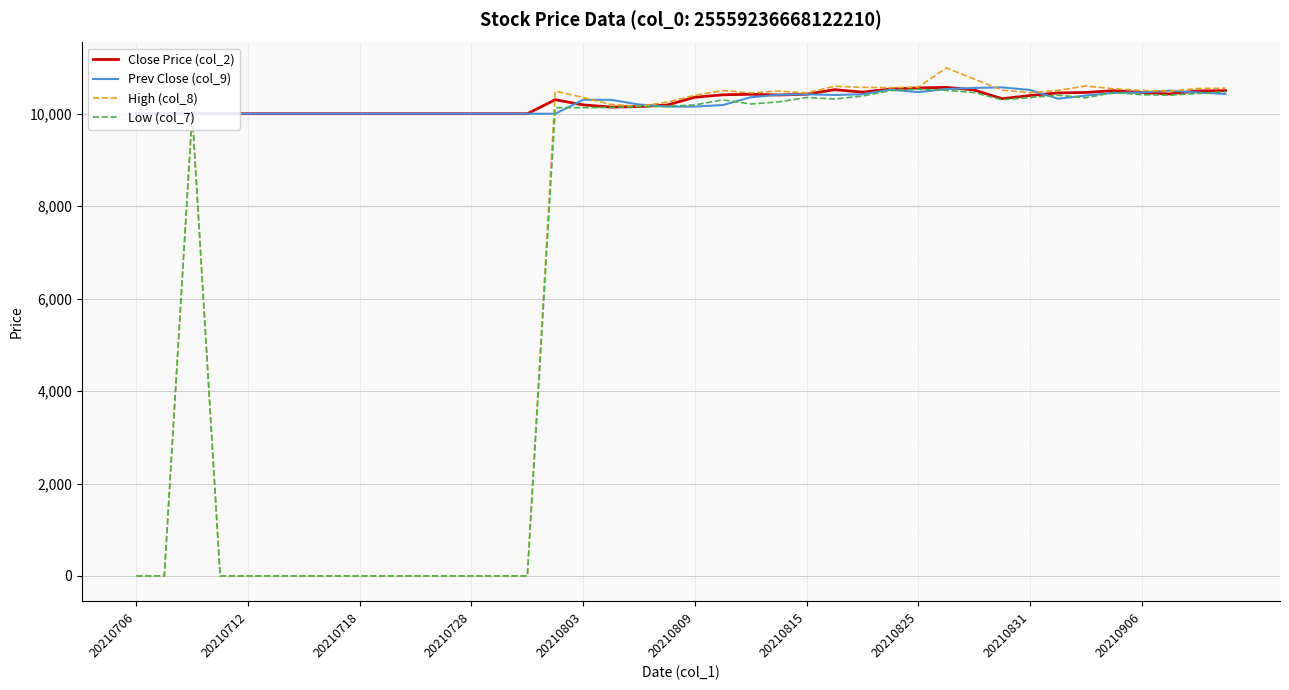

Which series has the widest spread of values?

High (col_8)